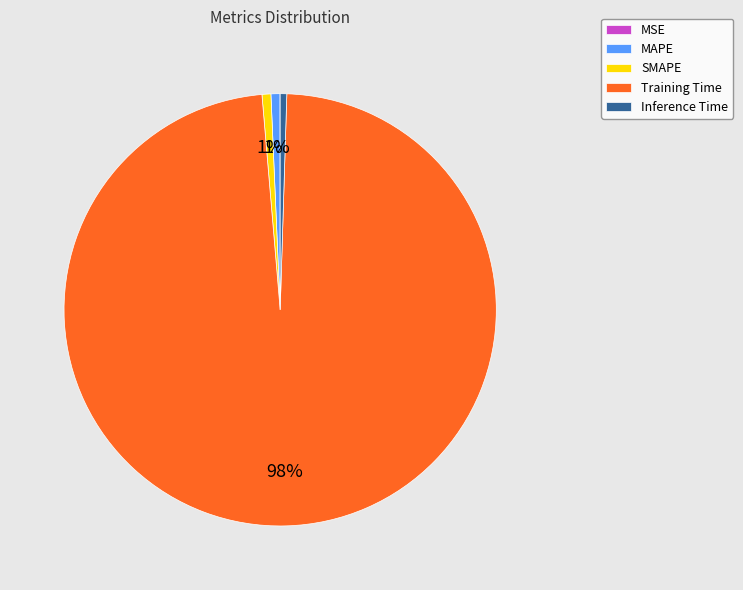

Is it true that SMAPE is 1% of the pie?

True